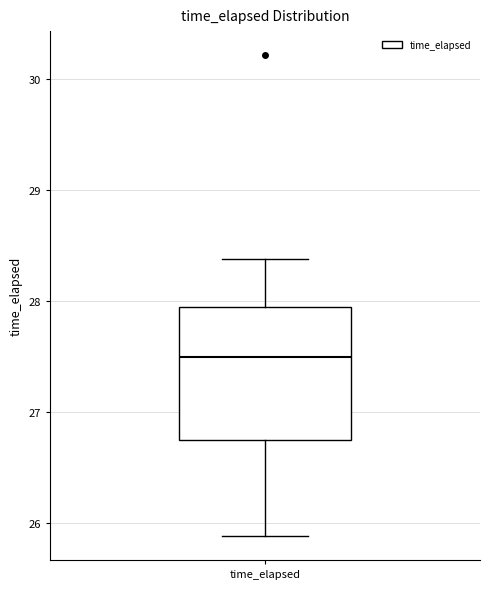

Transcribe this box plot: give where the median line is, the range the box spans, and where the two whiskers end, as read against the y-axis. The values are not printed on the chart, so give them approximately, as read against the axis.

median 27.5, box 26.7 to 27.9, whiskers 25.9 to 28.4